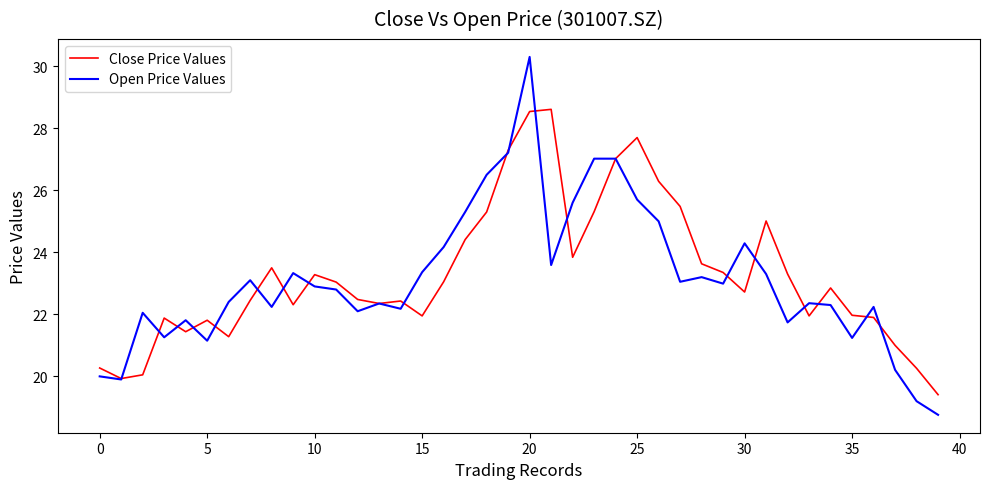

Which series has the largest range (max minus min)?

Open Price Values